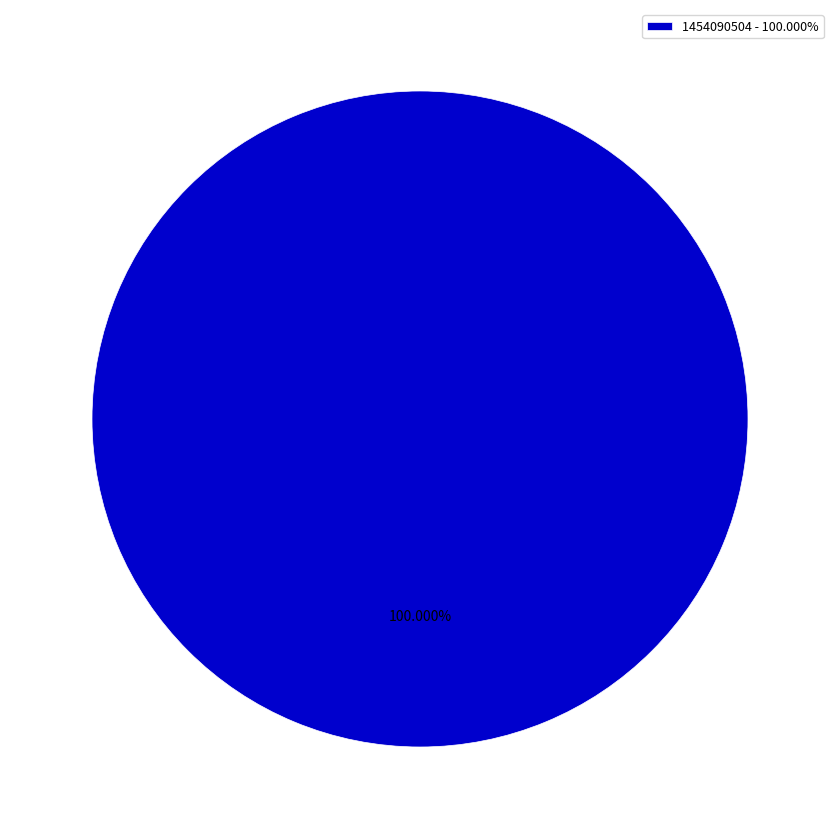

Rank the categories by value from highest to lowest.

1454090504 - 100.000%